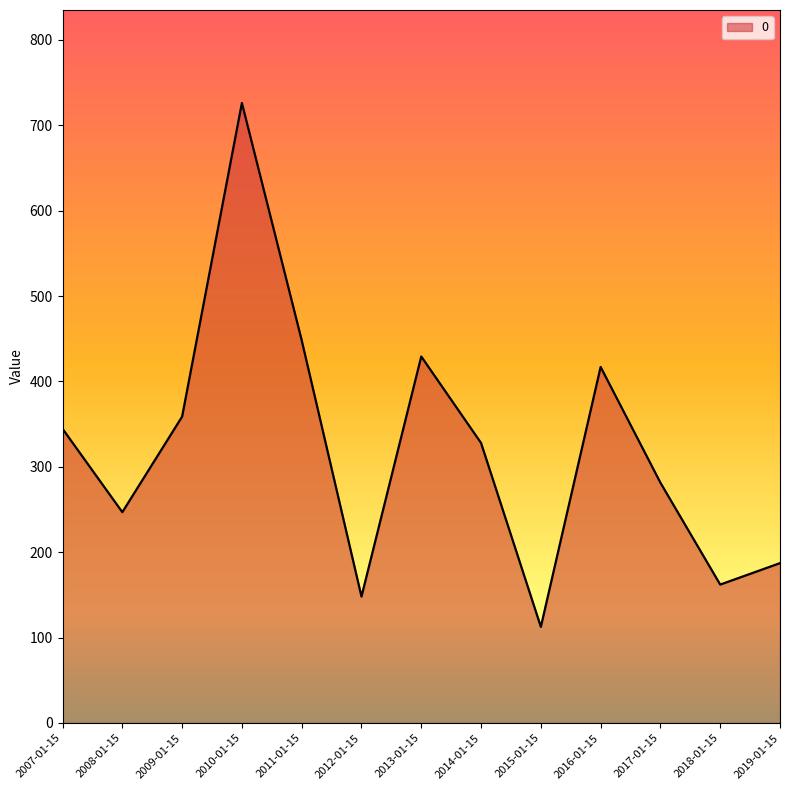

What value does the data have at 2019-01-15?

187.1